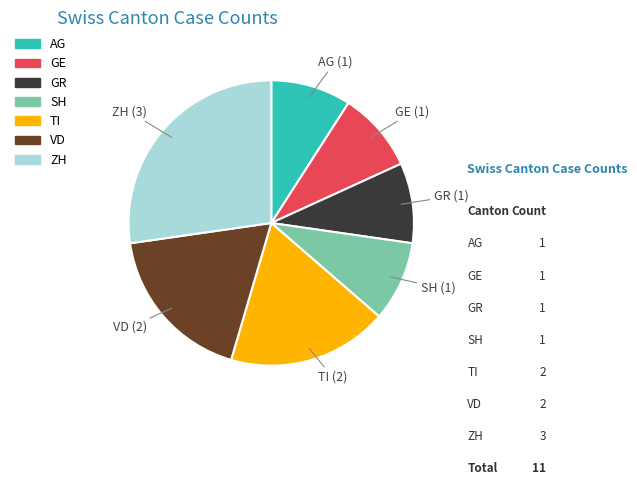

Does any single category account for the majority?

No